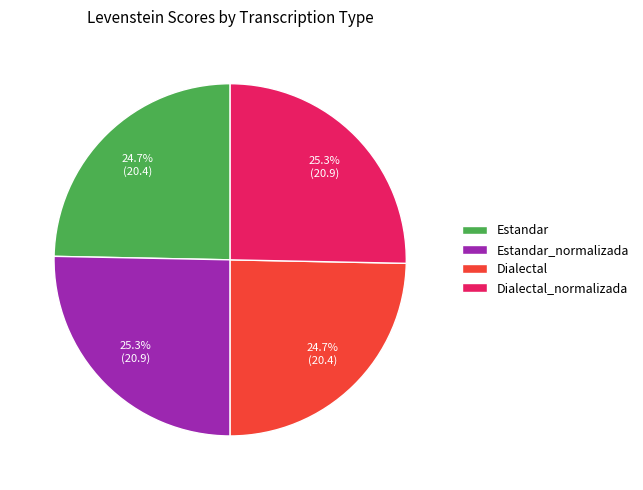

What percentage is the Dialectal_normalizada slice, to the nearest percent?

25%